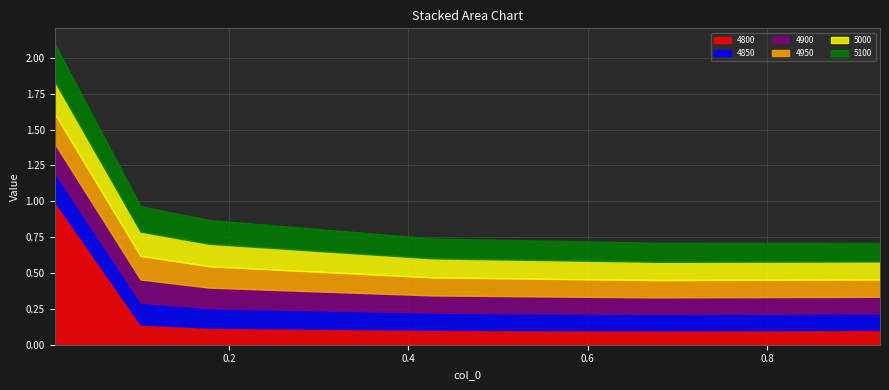

What is the sum of all 4950 values?

0.9